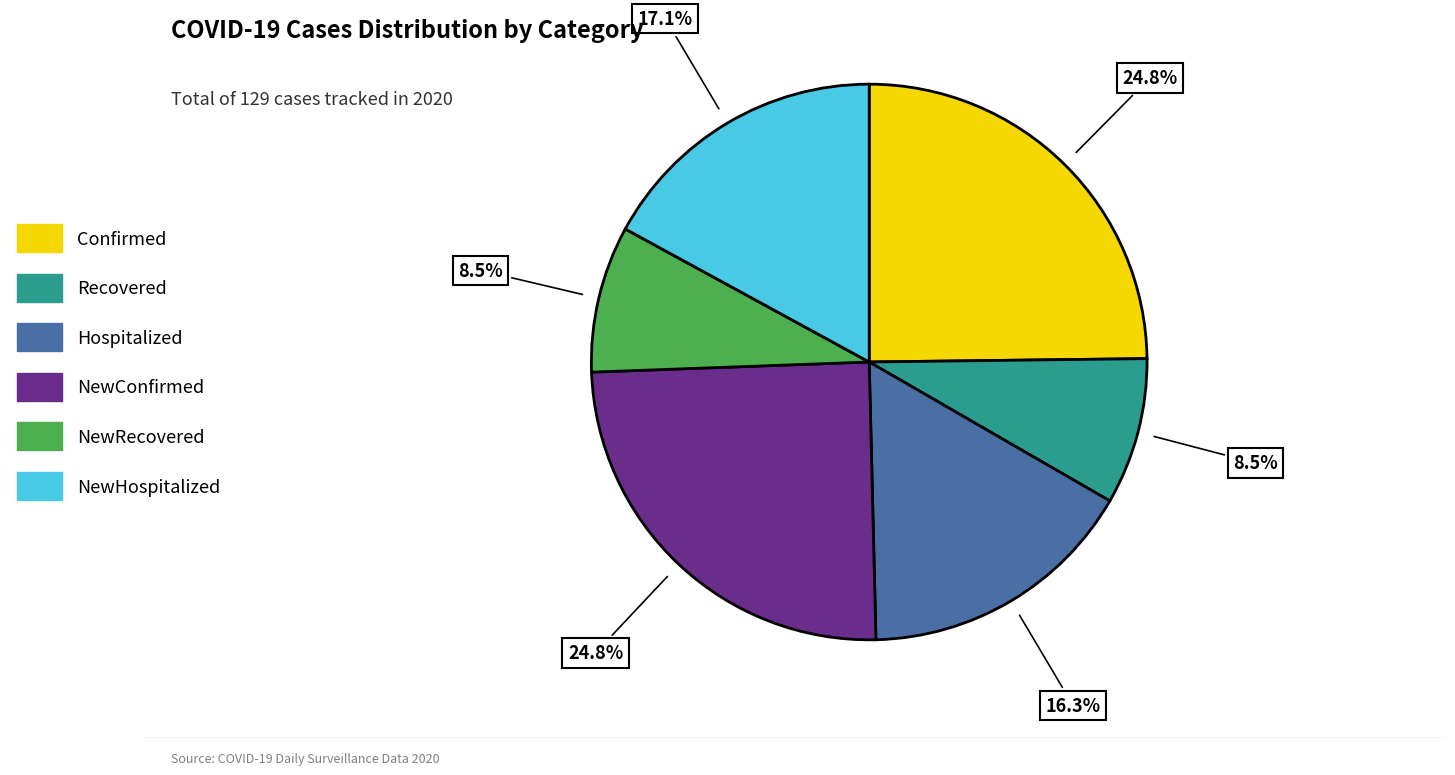

Is there a majority slice in this chart?

No